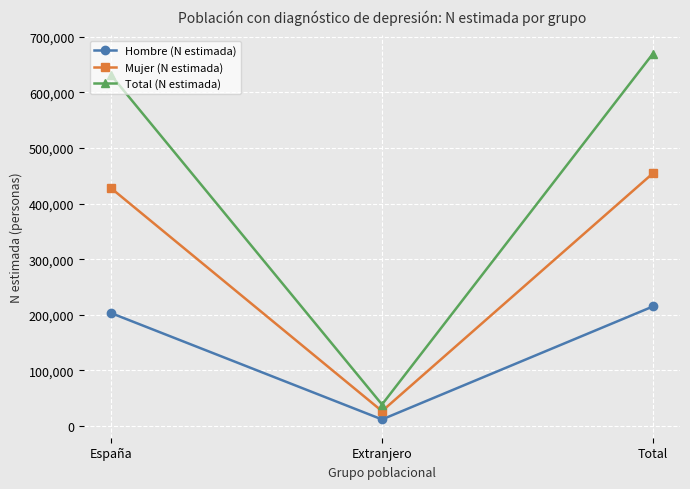

List the labels in order of Total (N estimada) value, smallest first.

Extranjero, España, Total